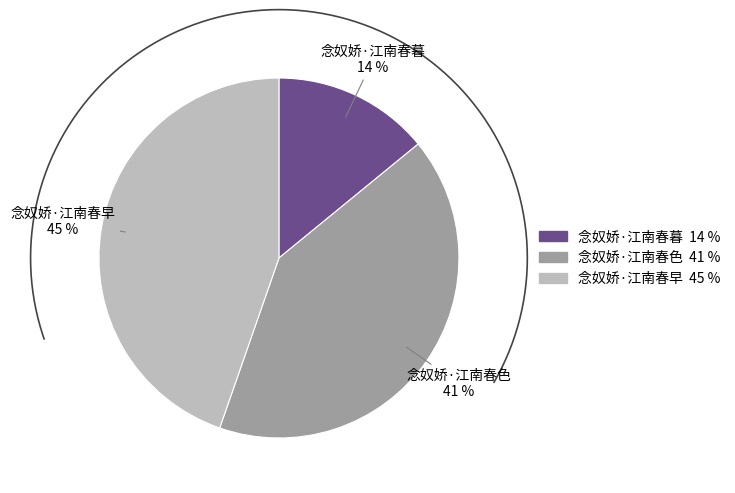

Do 念奴娇·江南春色 and 念奴娇·江南春暮 together represent more than half of the pie?

Yes